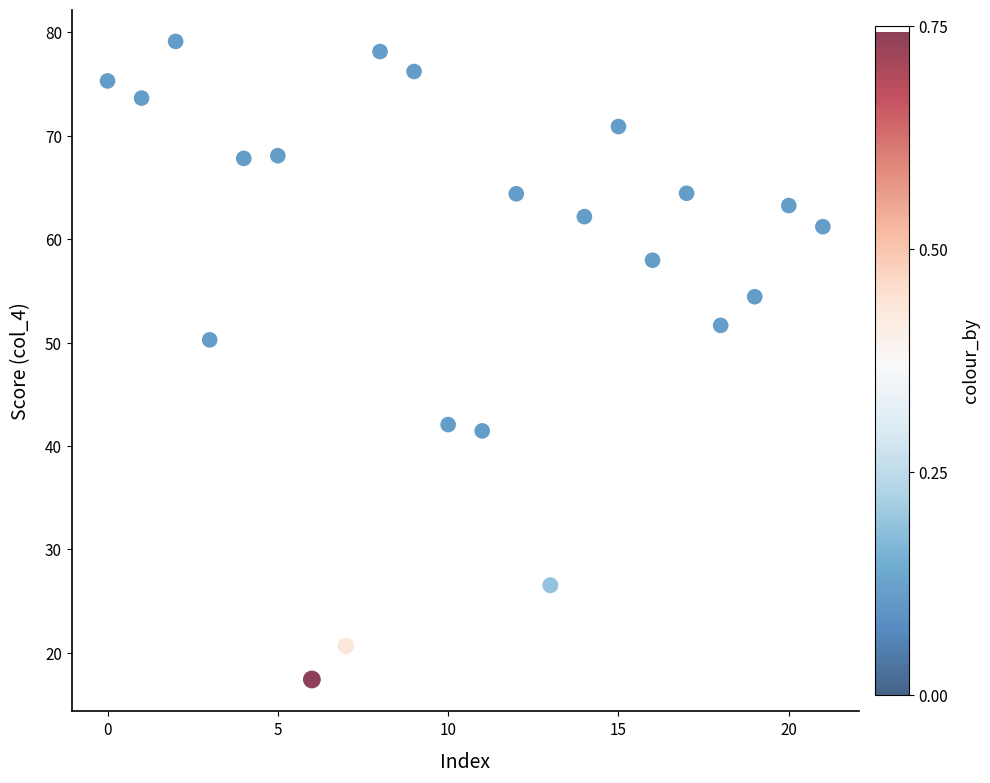

What Y value in the scatter plot is closest to 48?

50.3